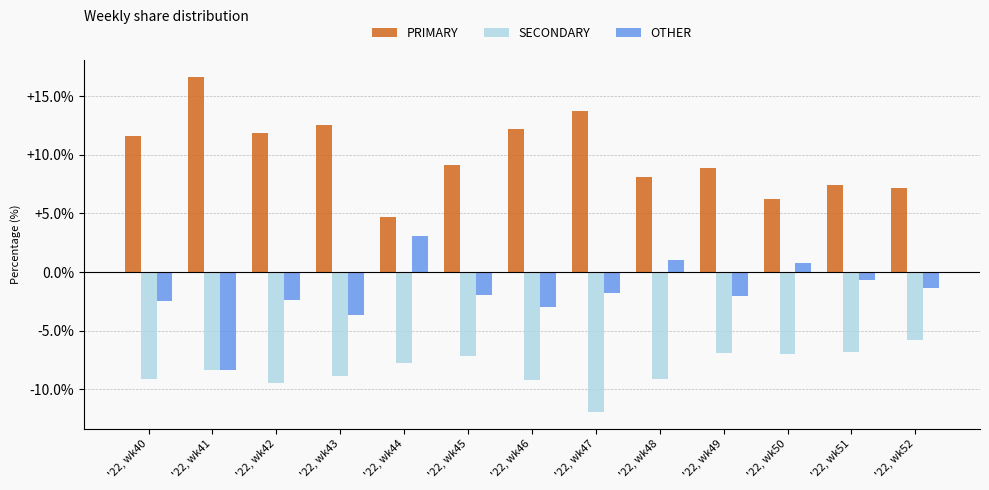

At which label does PRIMARY first exceed 9?

'22, wk40